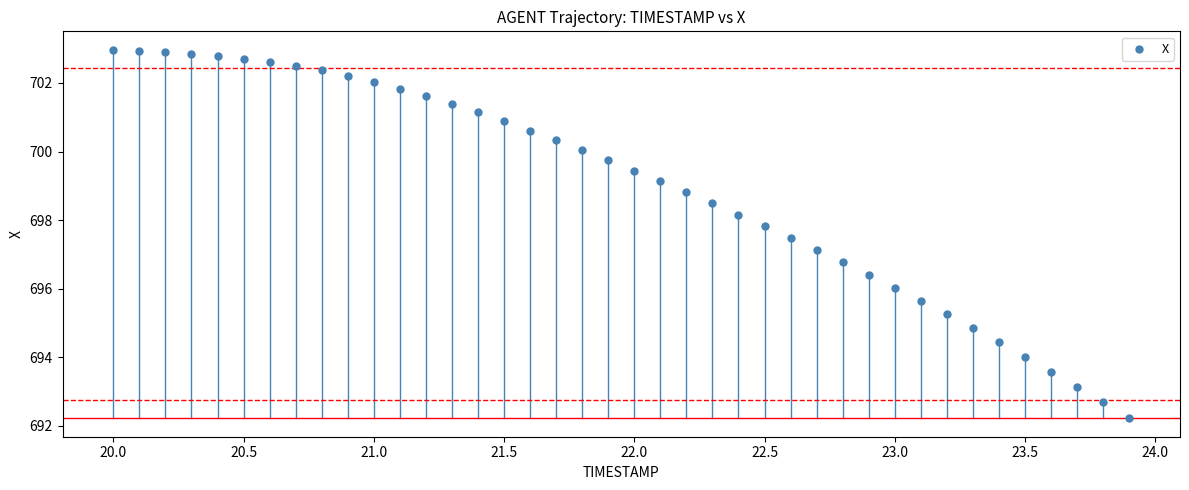

What is the range of X values (max minus min)?

3.9